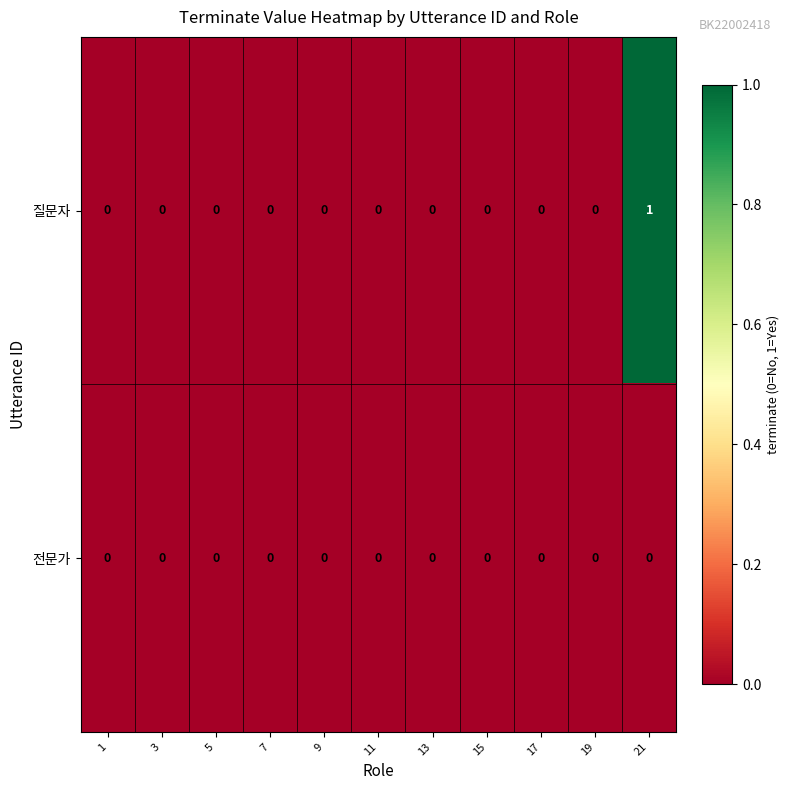

Reading left to right, what are all the values shown in this chart?

질문자: 1=0	3=0	5=0	7=0	9=0	11=0	13=0	15=0	17=0	19=0	21=1
전문가: 1=0	3=0	5=0	7=0	9=0	11=0	13=0	15=0	17=0	19=0	21=0